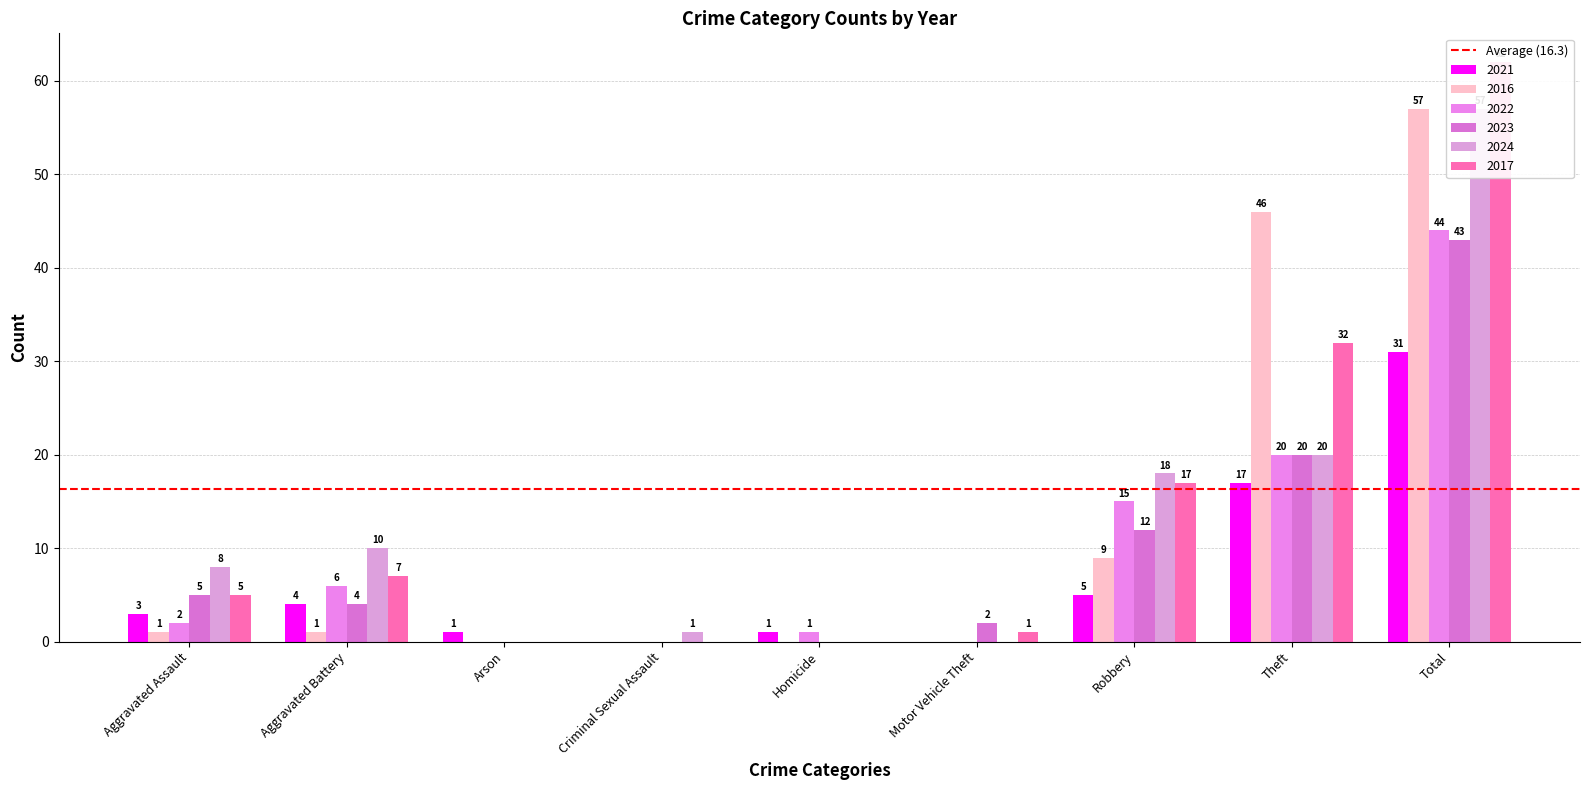

What position from the left is Motor Vehicle Theft?

6